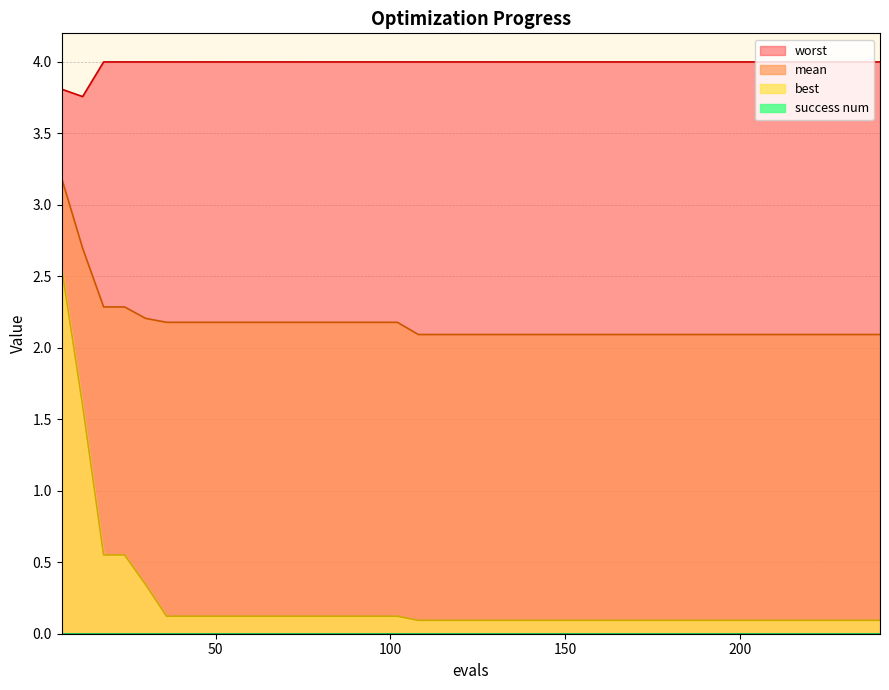

What is the smallest value displayed?

0.0